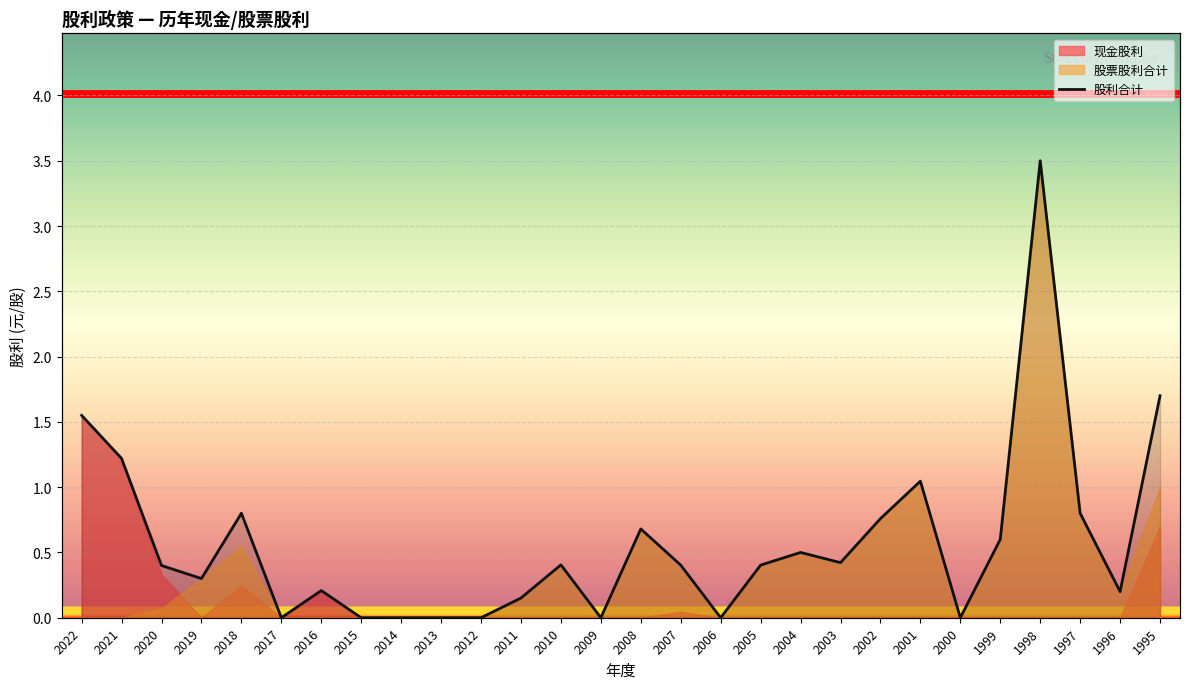

How many points are higher than both their immediate neighbors (excluding endpoints)?

7